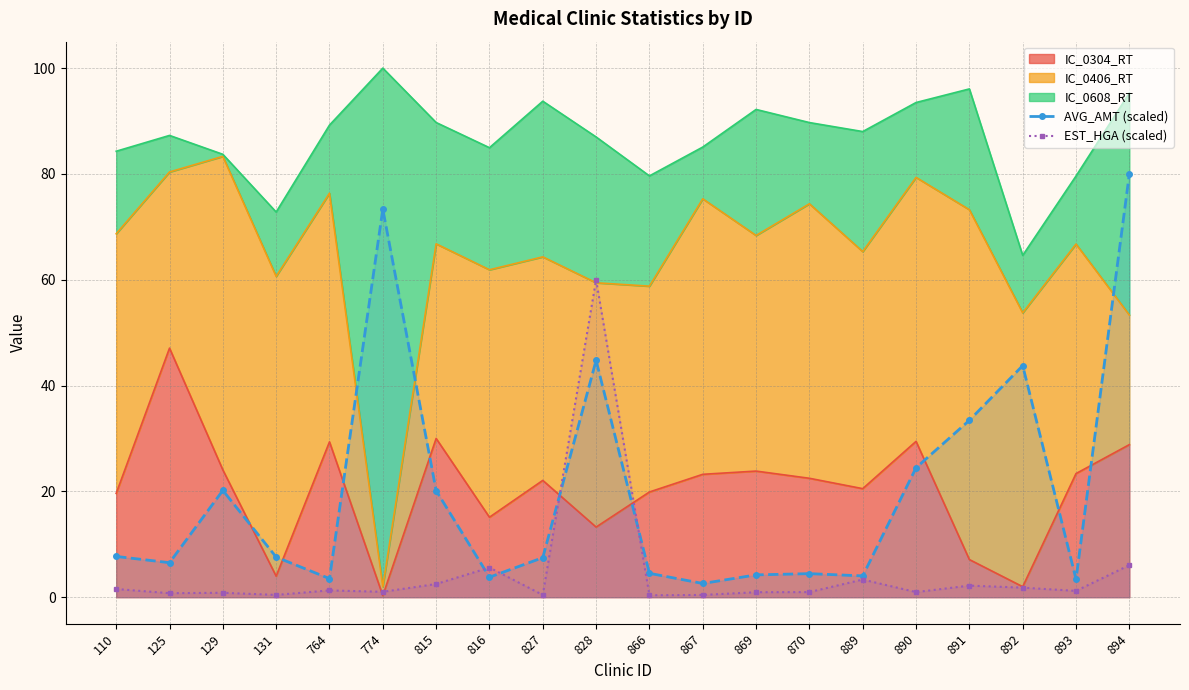

At how many categories does at least one series exceed 42?

4